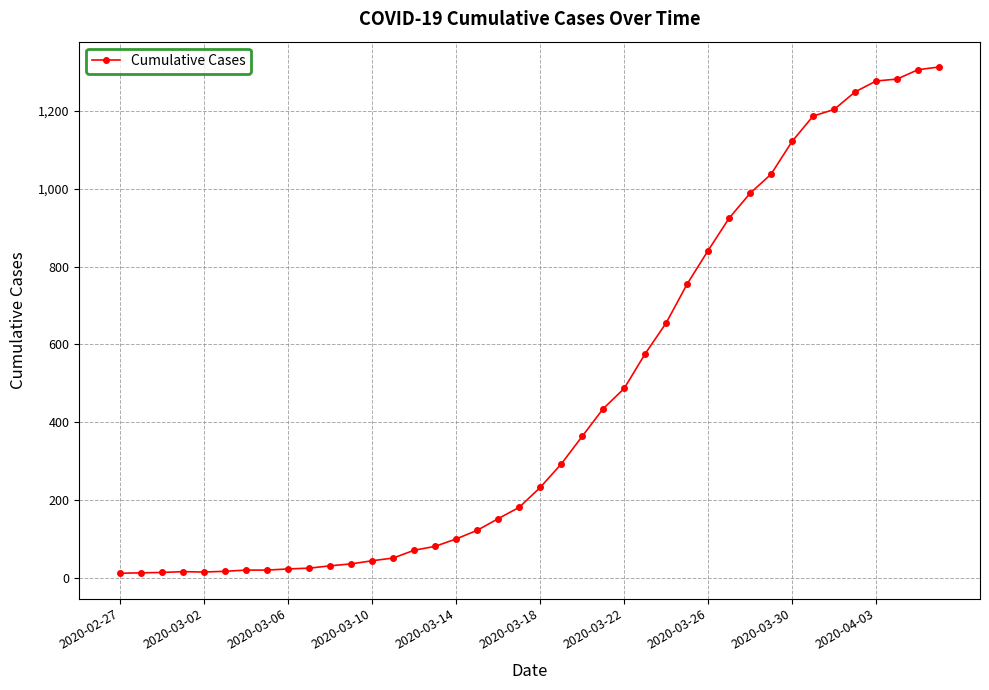

What is the greatest value displayed?

1312